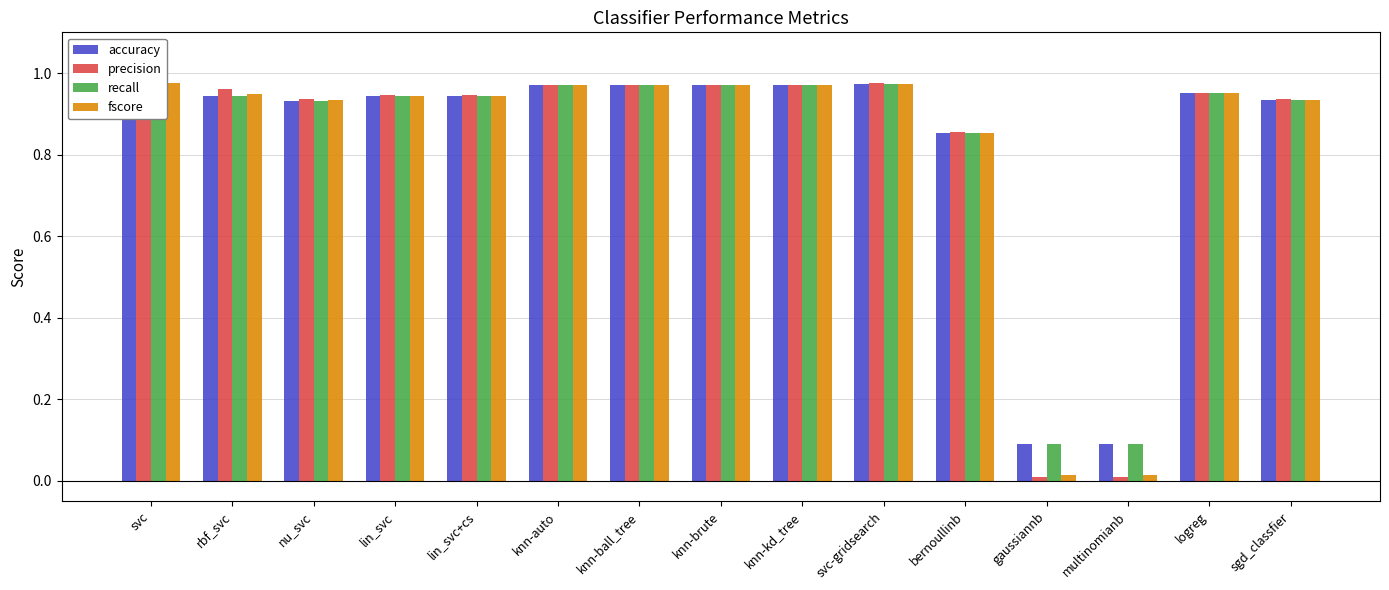

What is the maximum value shown in the chart?

1.0